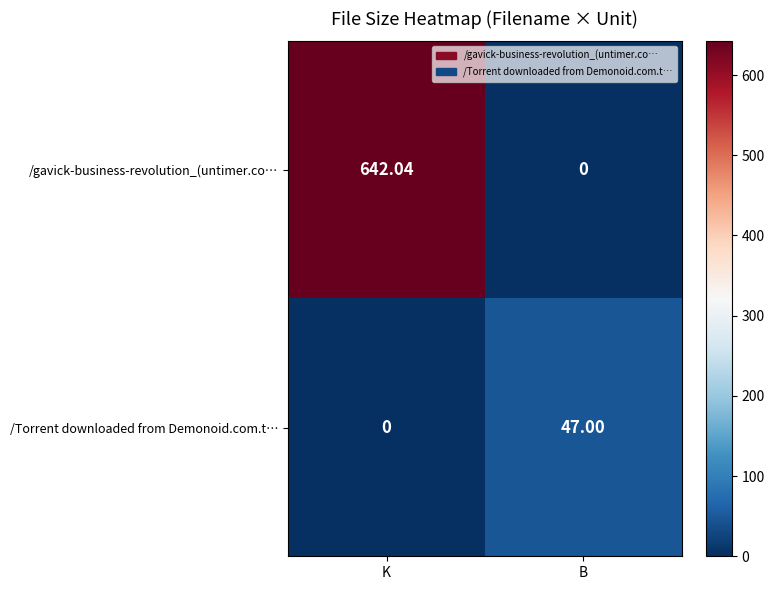

Which series has the largest total across all categories?

/gavick-business-revolution_(untimer.co…